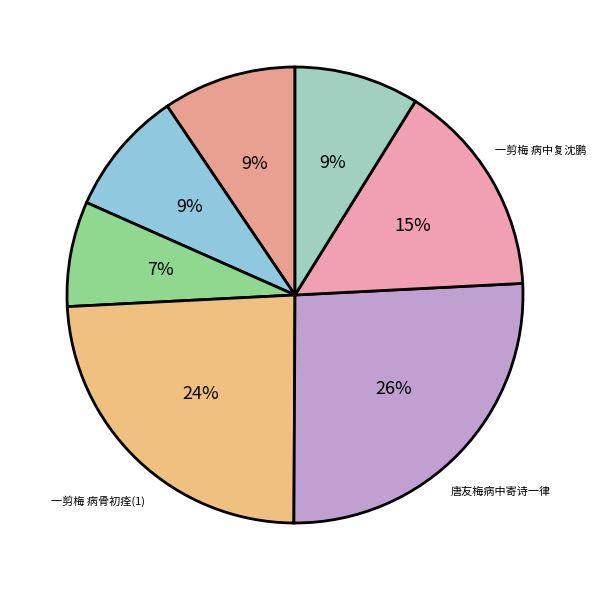

Count the number of slices in the pie.

7